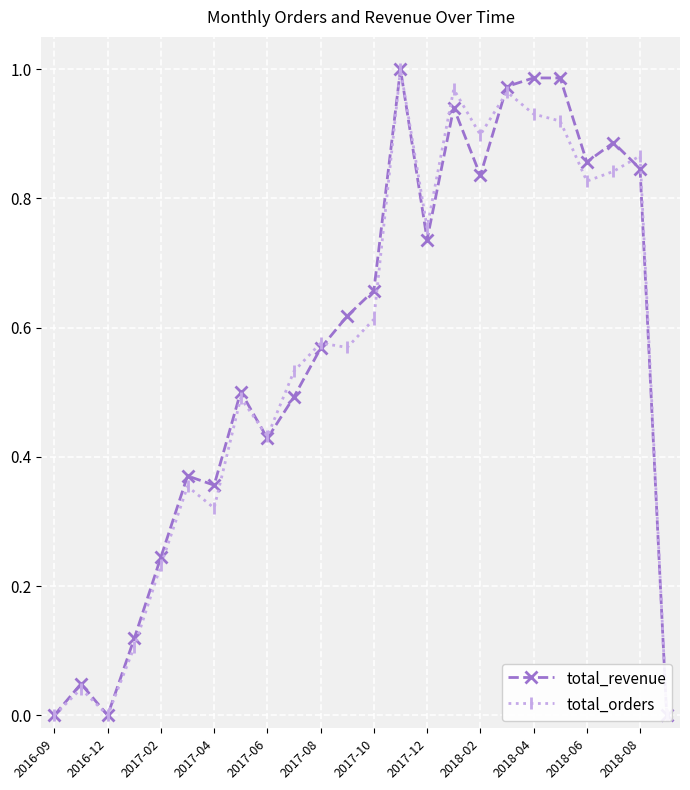

Where is the first local minimum for total_revenue?

2016-12